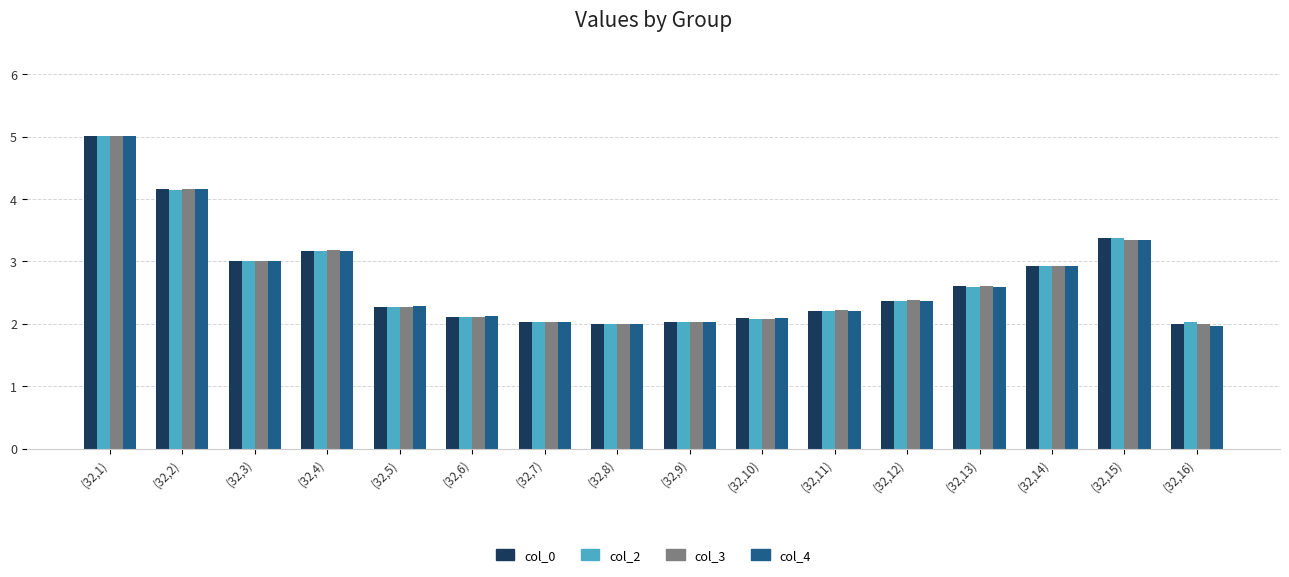

The col_0 series shows 0.8 at (32,12). True or false?

False